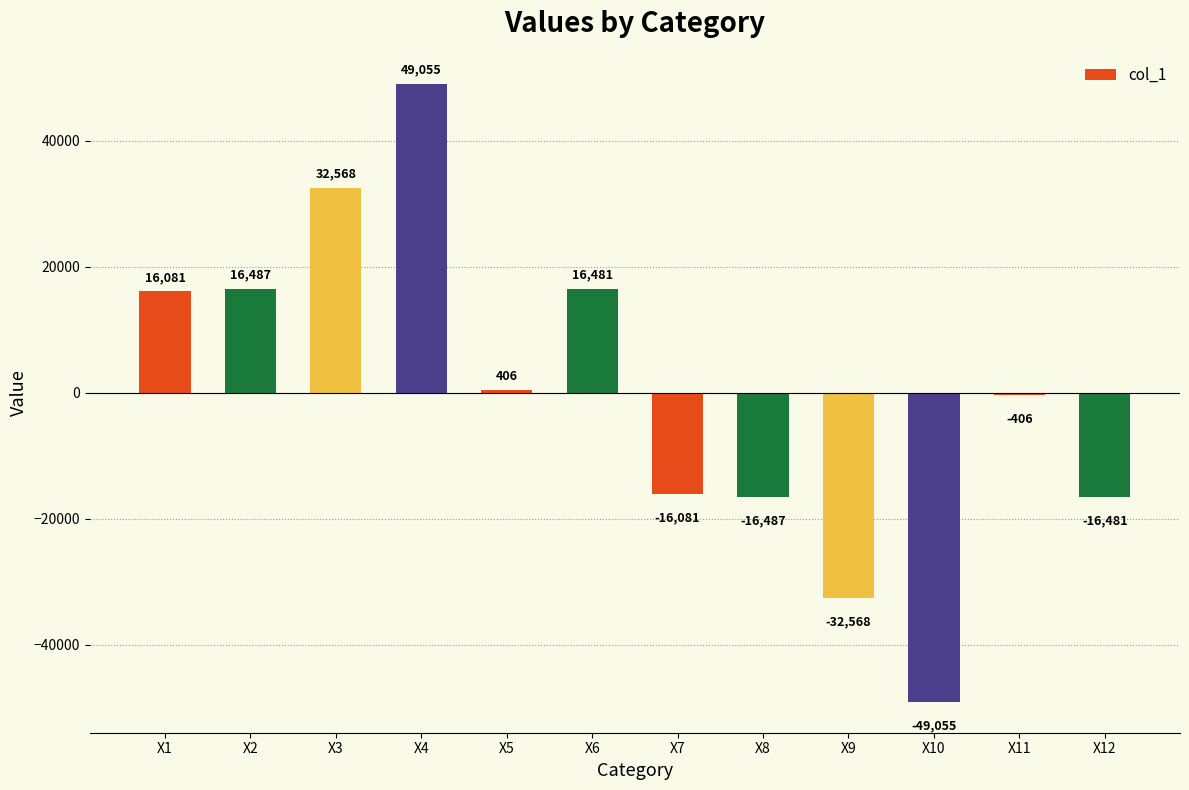

How many bars are there in total?

12